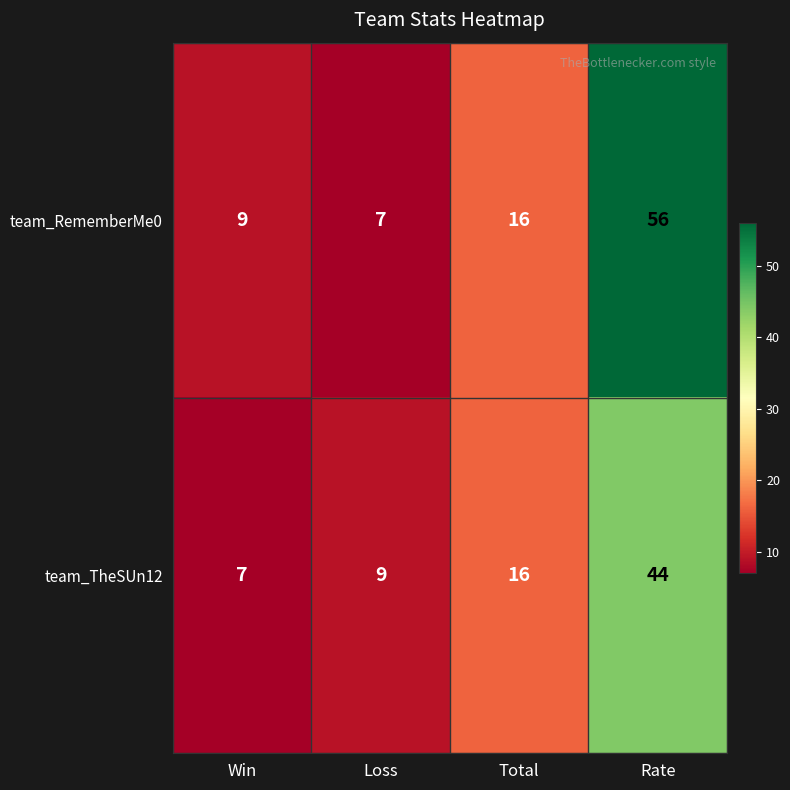

The team_TheSUn12 series shows 44 at Rate. True or false?

True